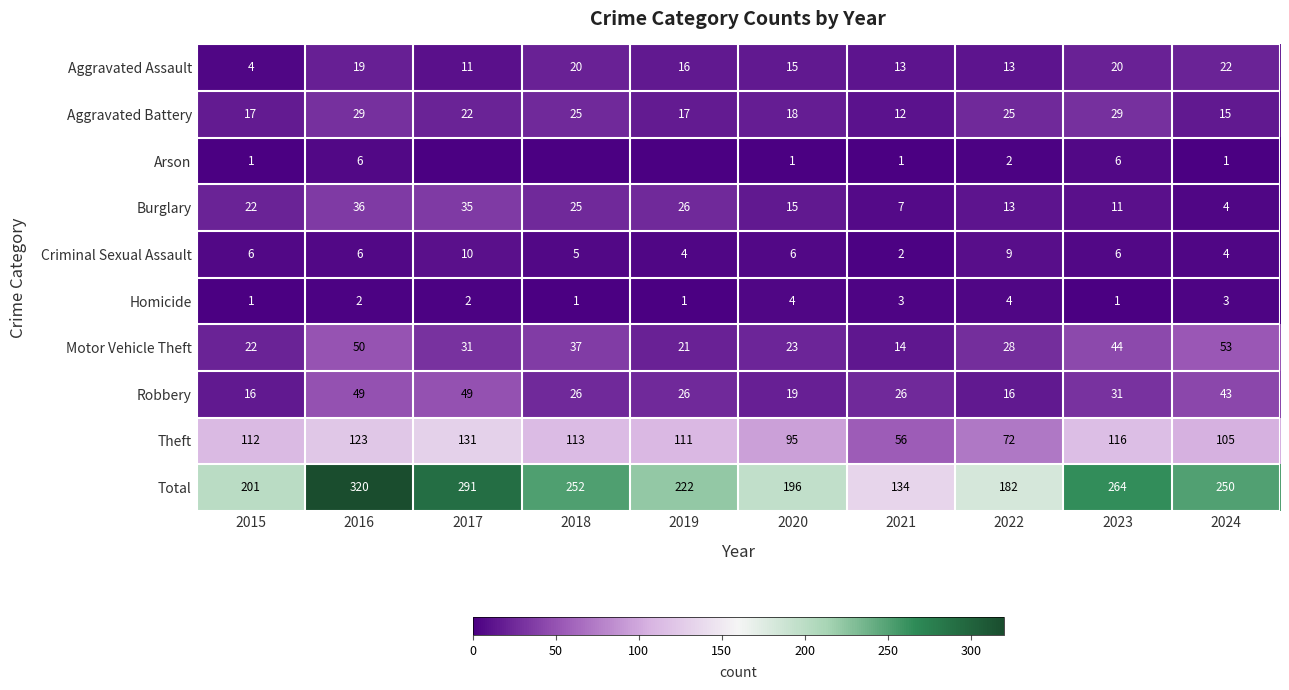

At which label is Theft closest to 93?

2020